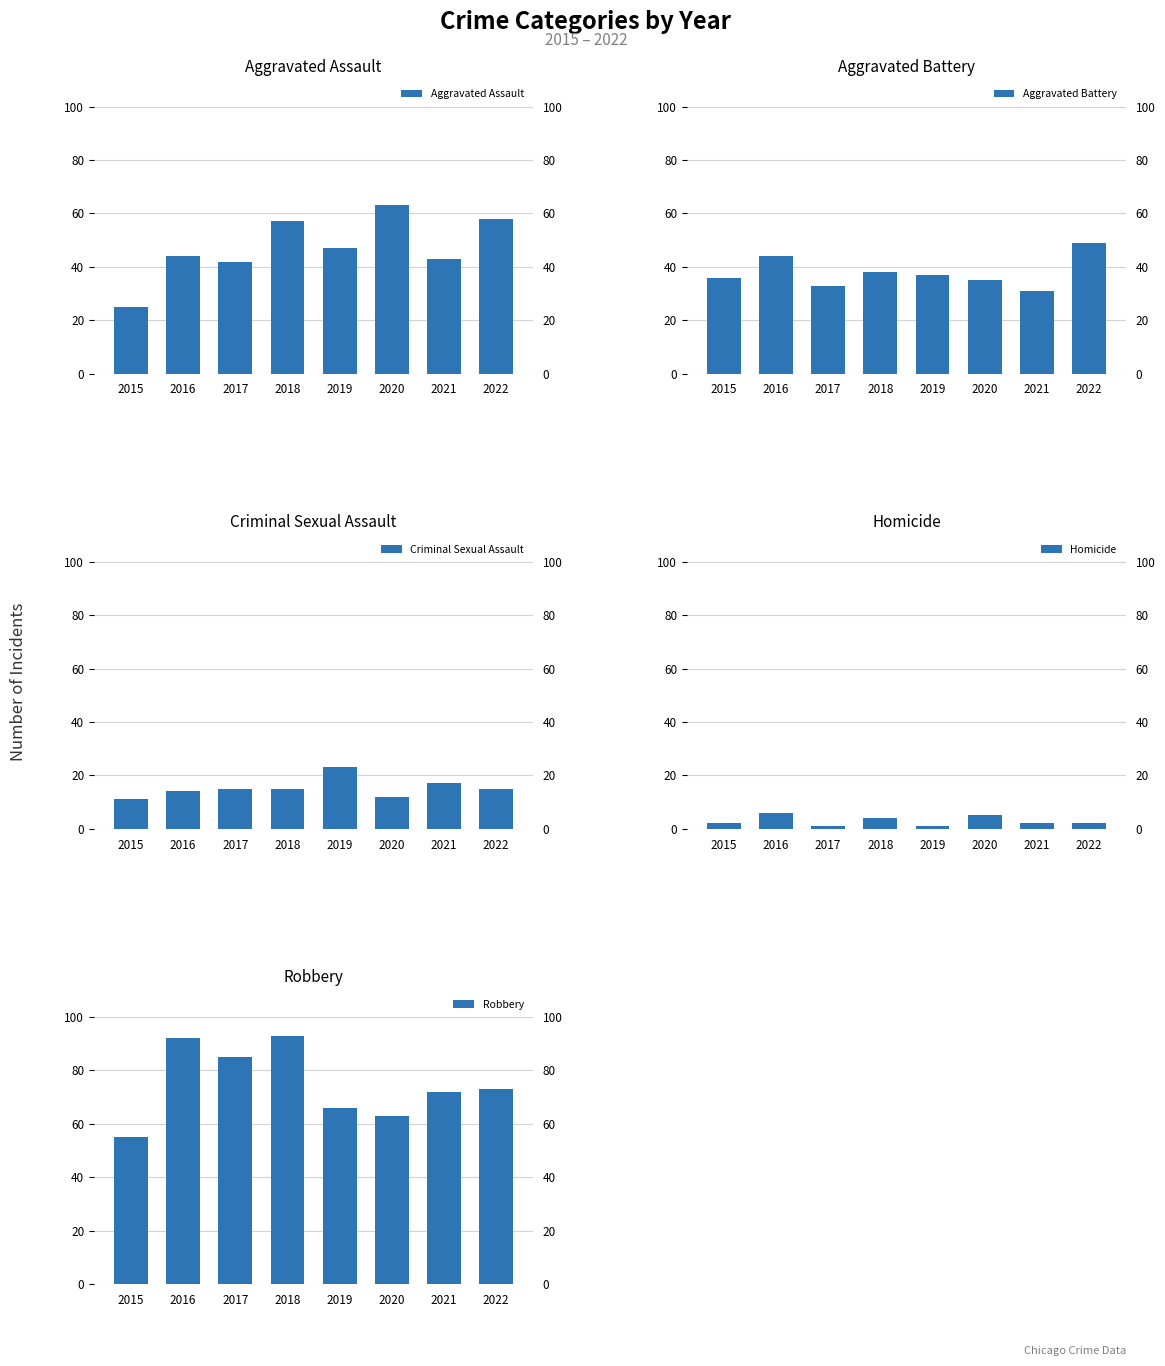

Rank the series by their maximum value, from highest to lowest.

Robbery, Aggravated Assault, Aggravated Battery, Criminal Sexual Assault, Homicide